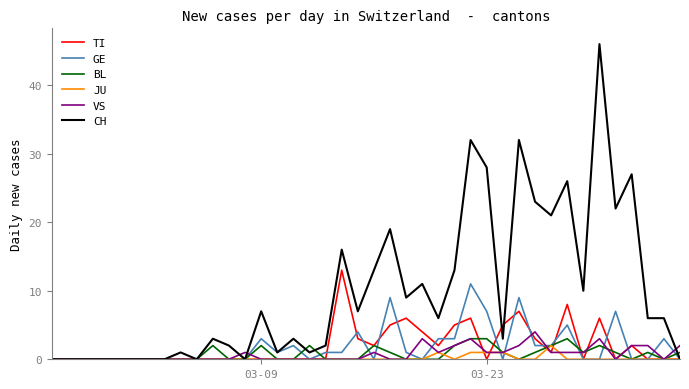

Which series has the widest spread of values?

CH